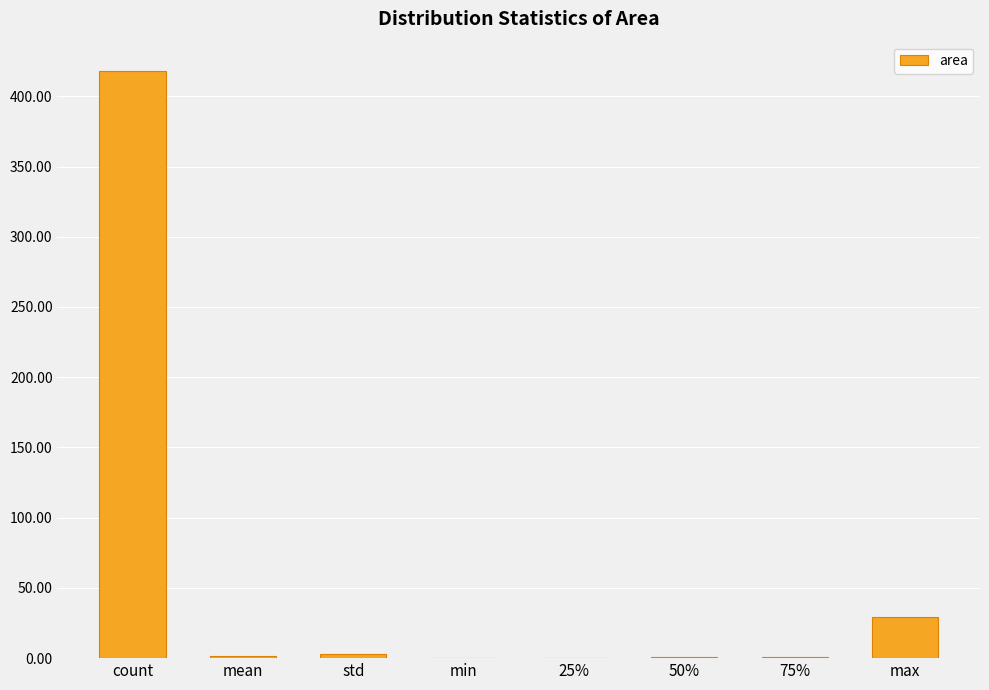

What is the sum of all values?

453.5